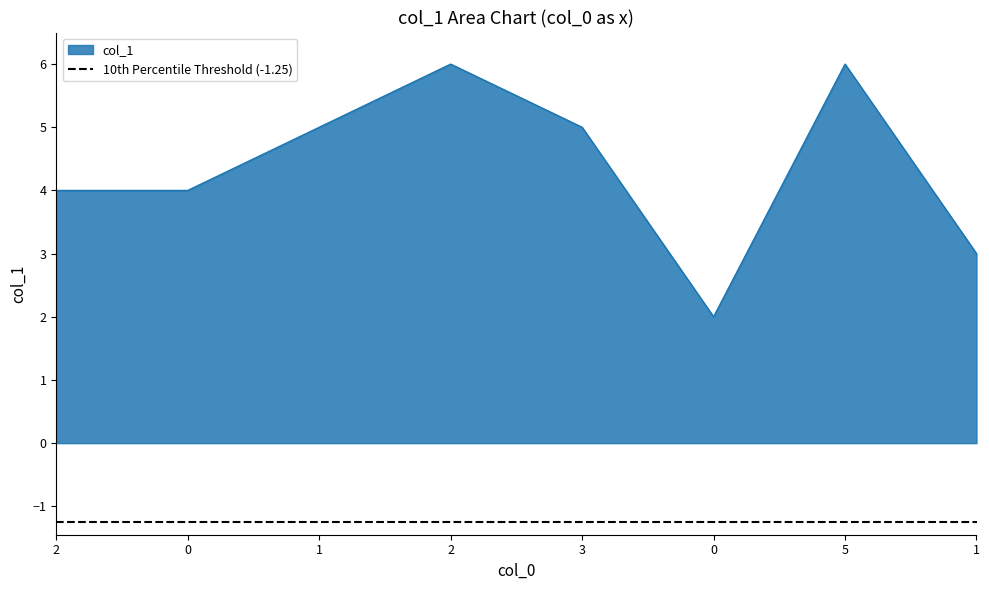

Is it true that the value at 2 is 6?

False